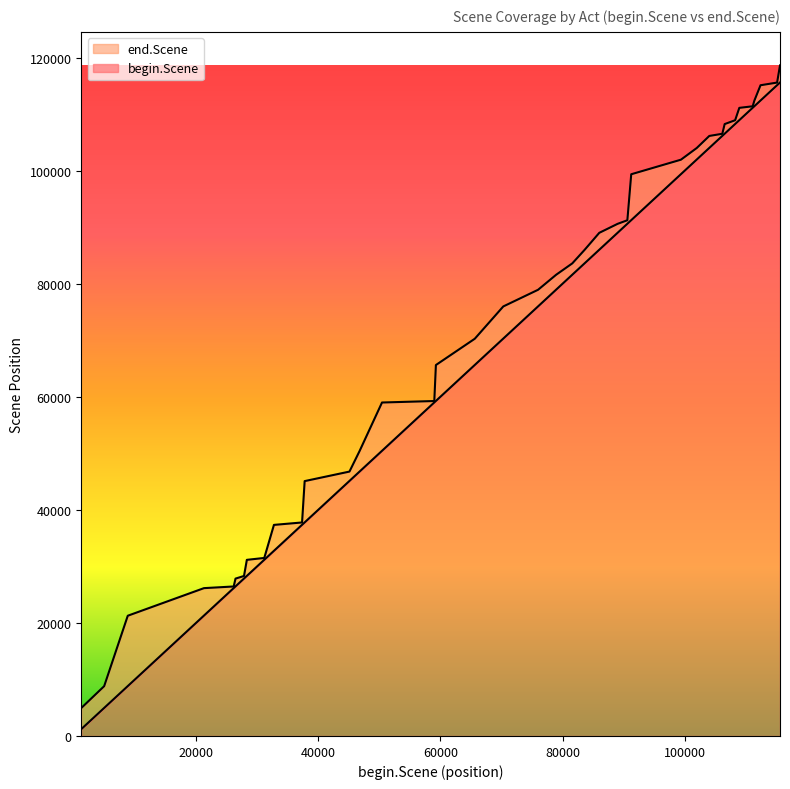

Rank the series by their maximum value, from lowest to highest.

begin.Scene, end.Scene